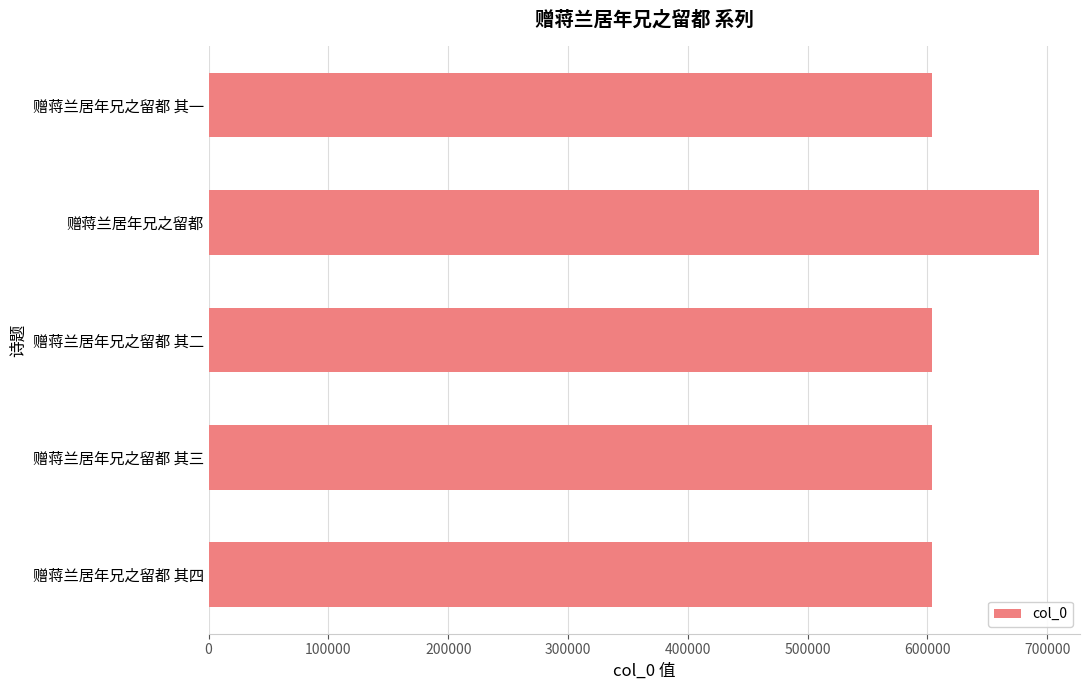

What is the sum of the values at 赠蒋兰居年兄之留都 其二 and 赠蒋兰居年兄之留都 其一?

1207199